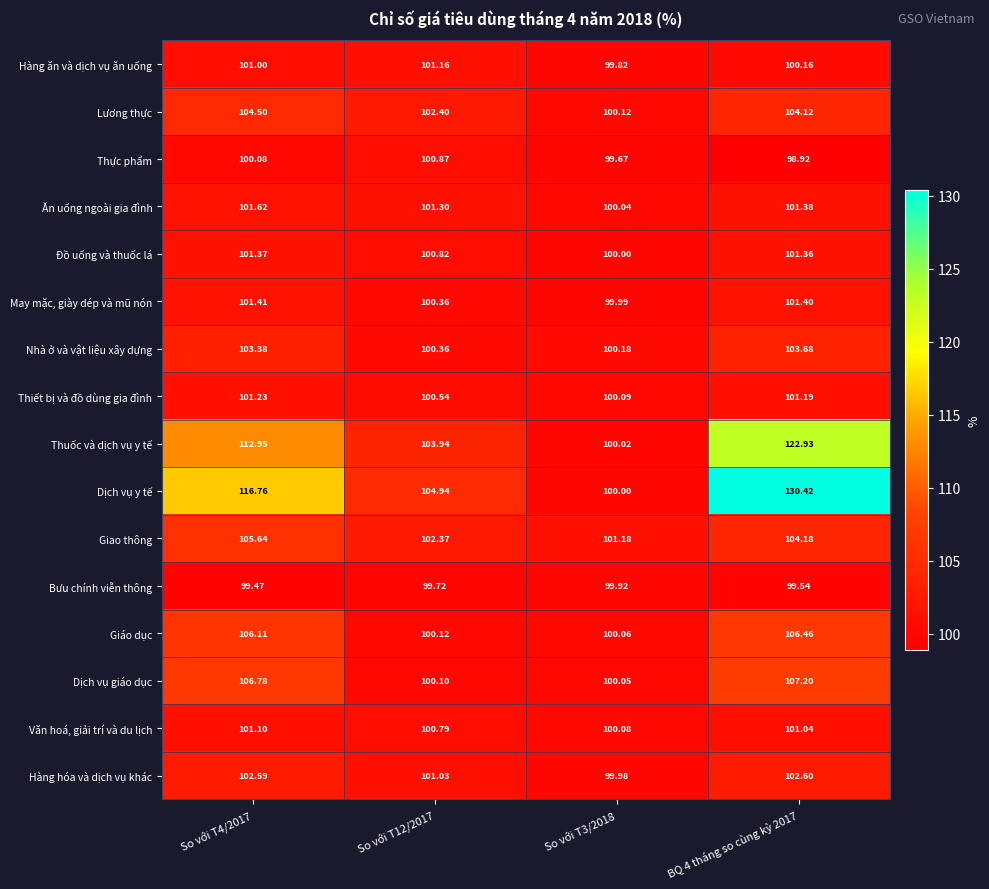

Which series has the largest range (max minus min)?

Dịch vụ y tế